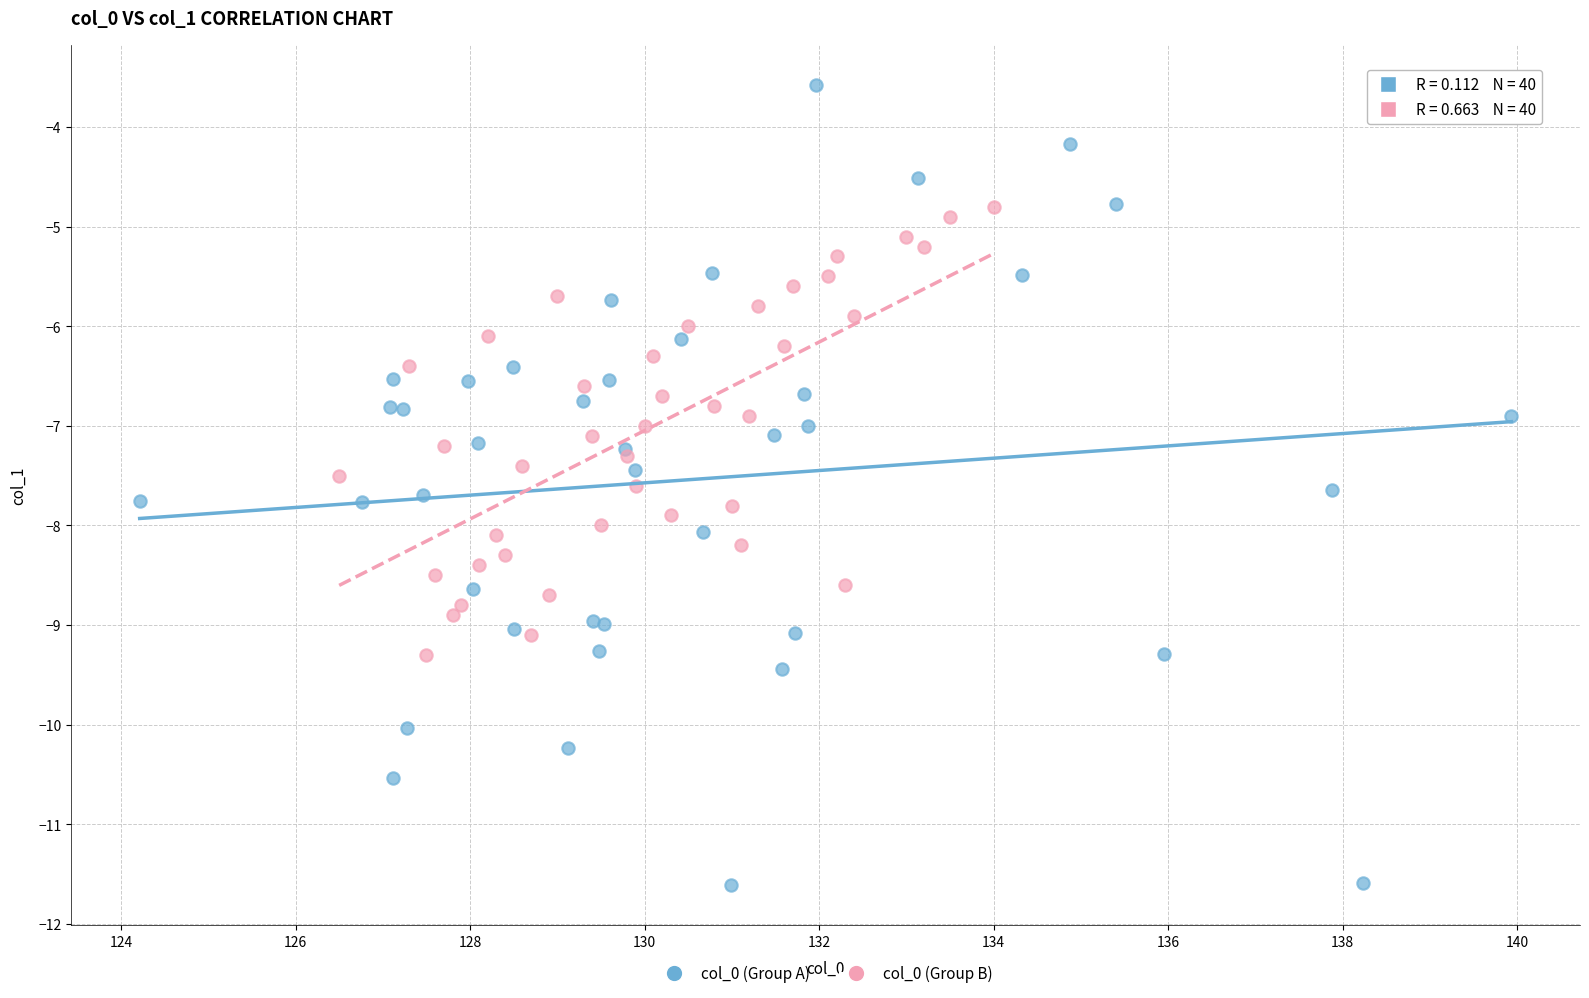

Which series contains the lowest Y value?

col_0 (Group A)